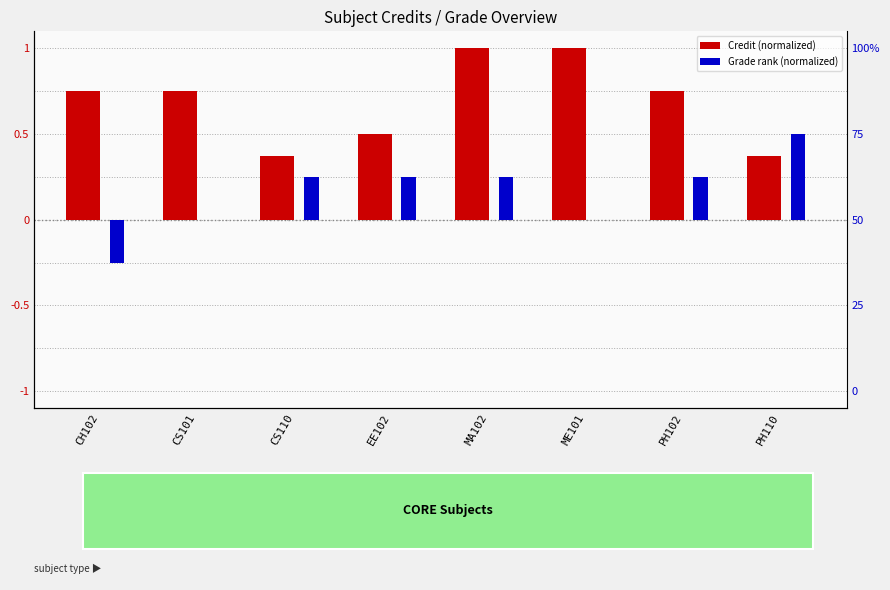

What is the approximate value of Credit (normalized) at PH110?

0.4